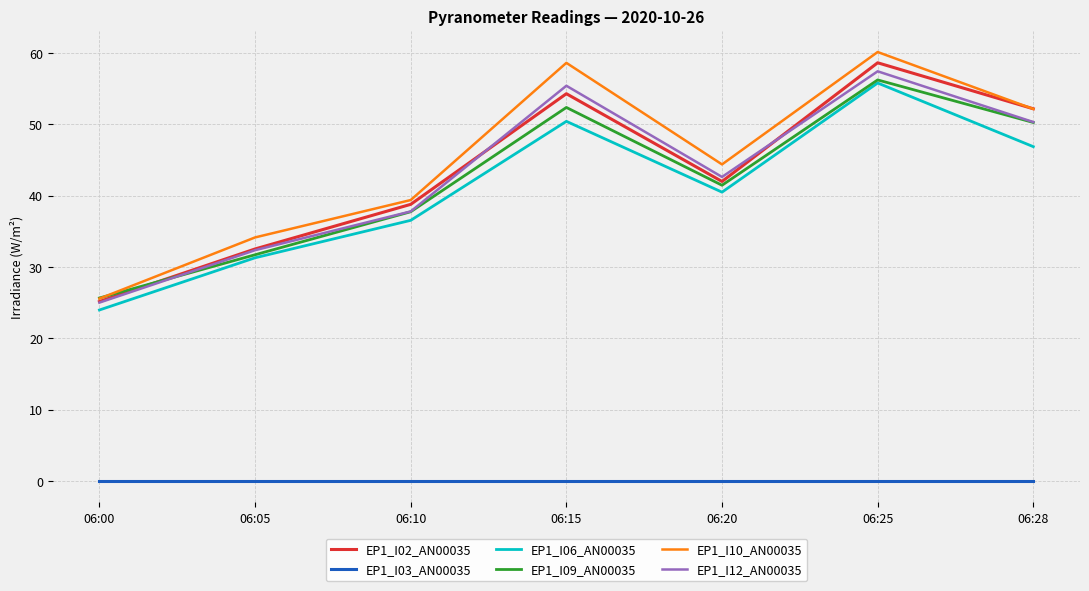

Rank the categories by EP1_I09_AN00035 value from lowest to highest.

06:00, 06:05, 06:10, 06:20, 06:28, 06:15, 06:25